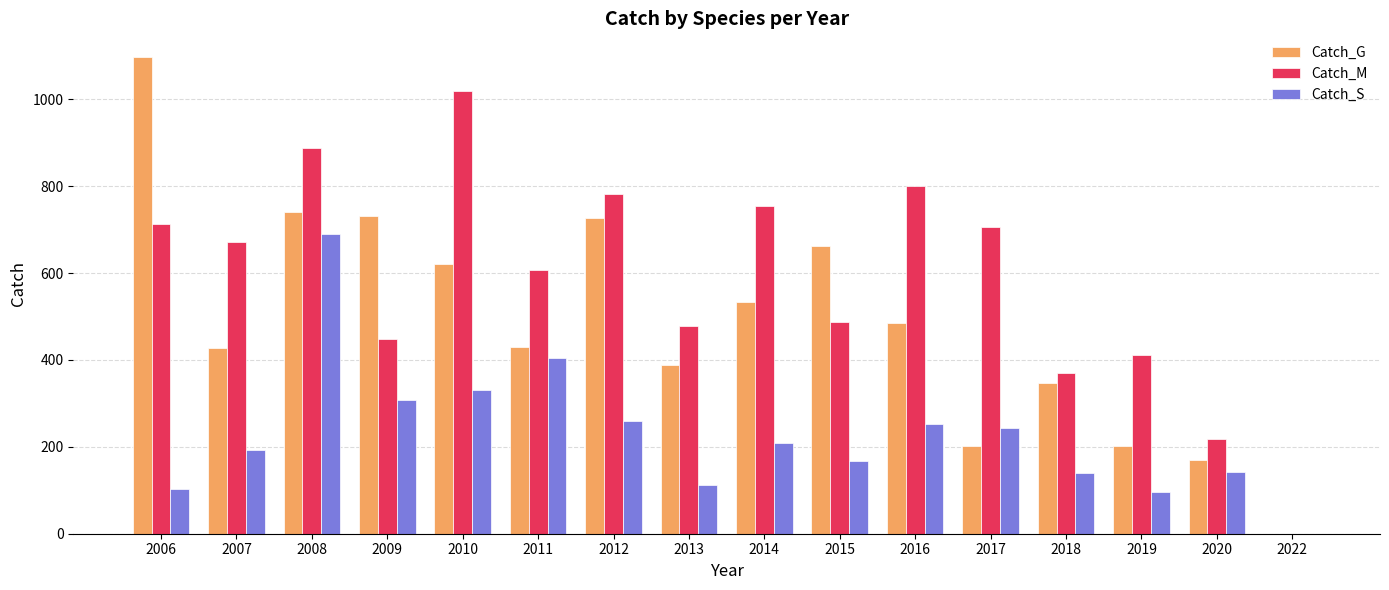

Where does the Catch_S series first go above 208?

2008